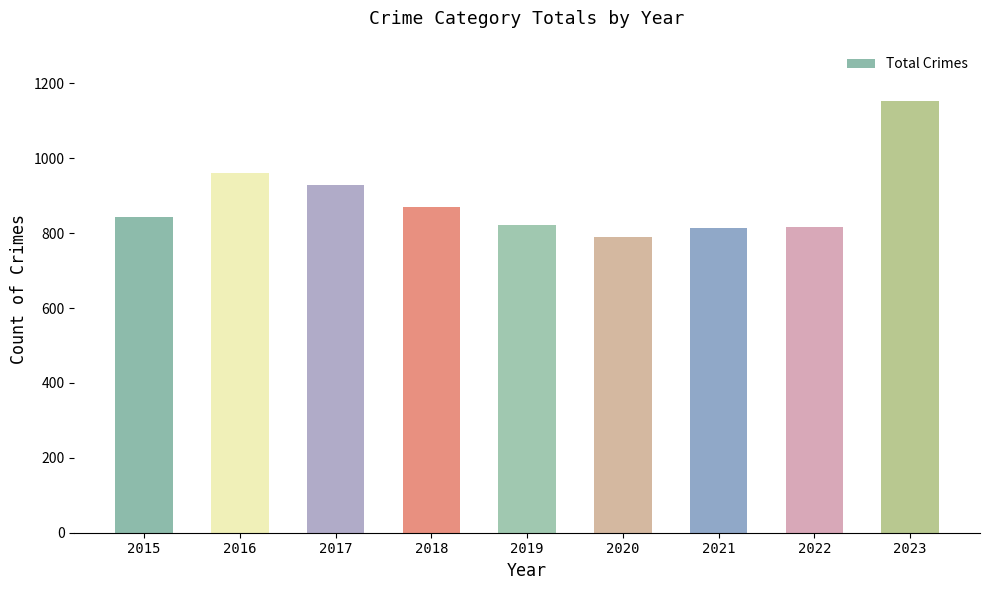

The chart shows a value of 791 at 2020. True or false?

True